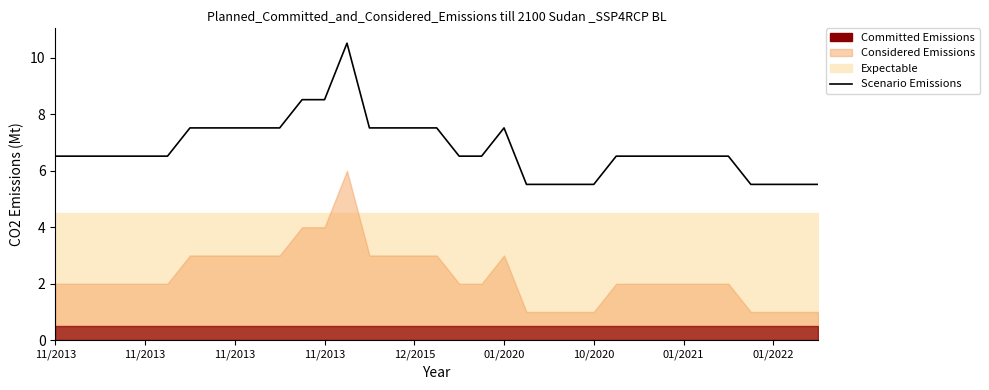

Which category has the highest value across all series?

13